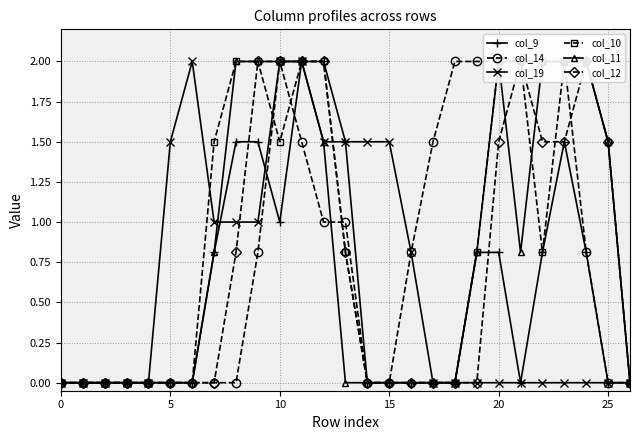

How many data points in col_9 are above 0?

12